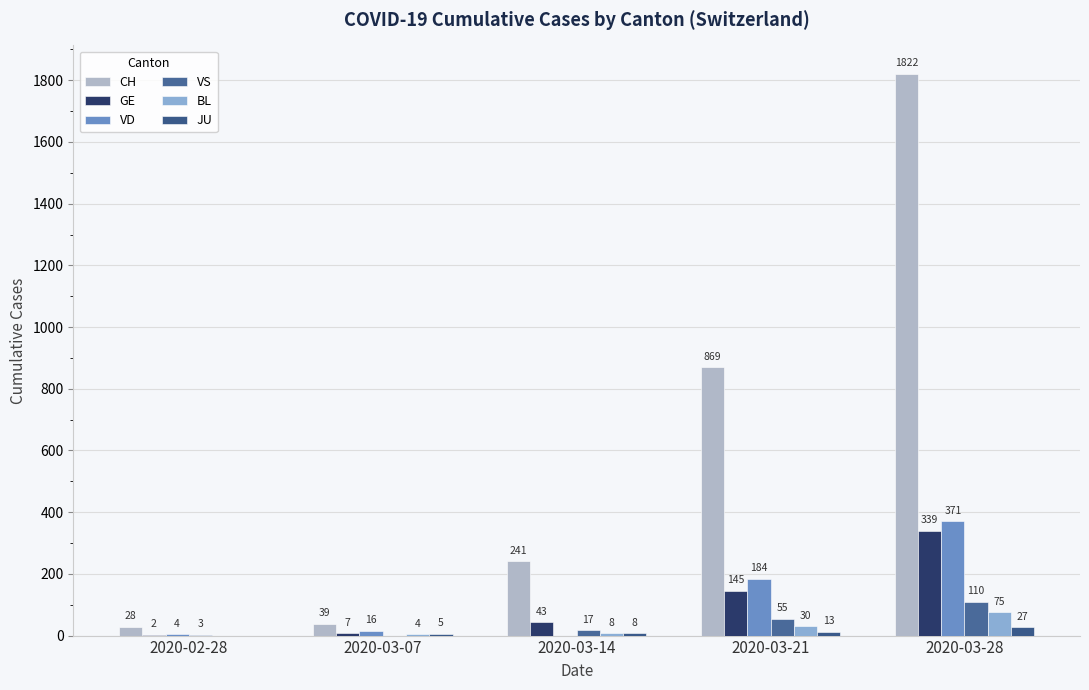

What is the label of the 2nd bar from the left?

2020-03-07